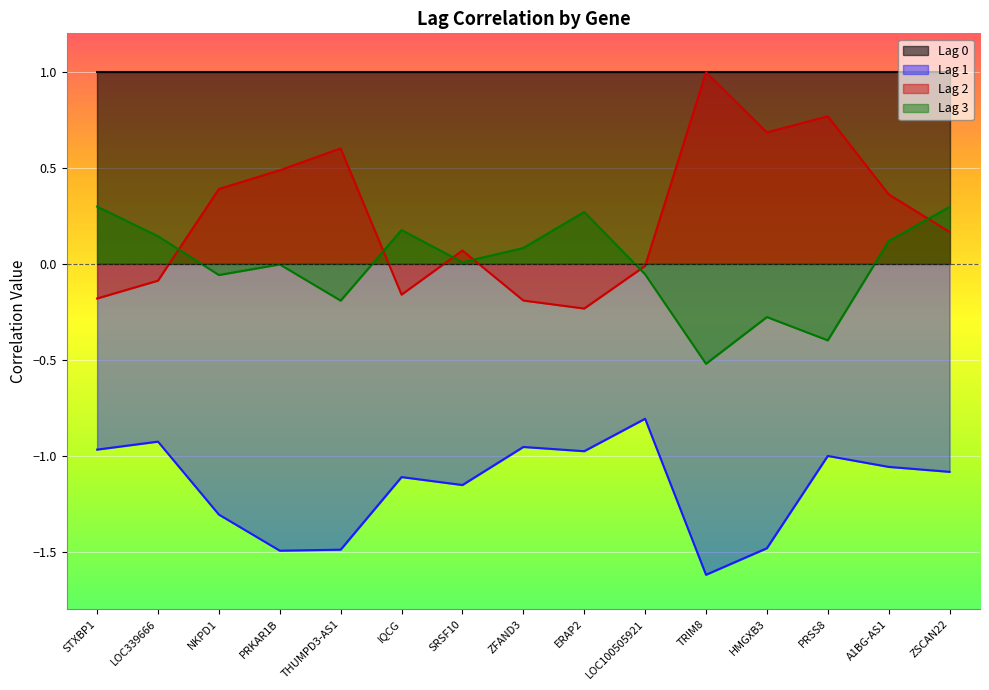

True or false: Lag 2 and Lag 1 intersect in this chart.

False